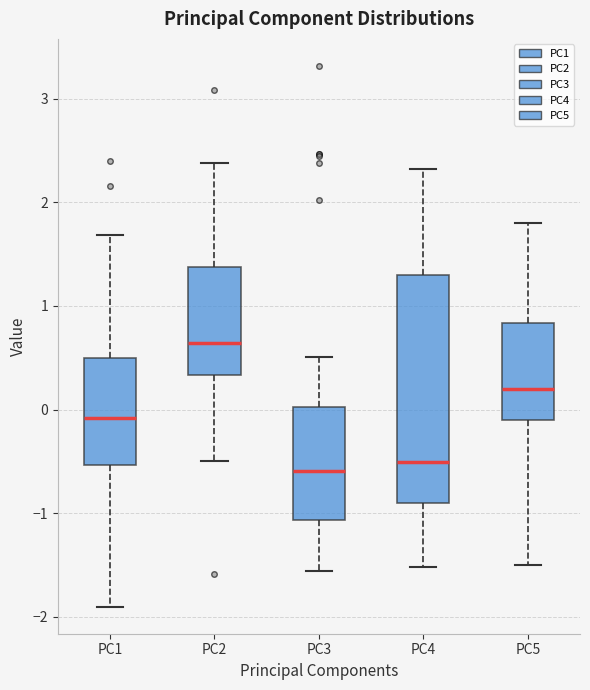

Reading left to right, read every box against the y-axis: the position of its median line, the range the box covers, and the ends of its whiskers. The values are not printed on the chart, so give them approximately, as read against the axis.

PC1: median -0.1, box -0.5 to 0.5, whiskers -1.9 to 1.7
PC2: median 0.6, box 0.3 to 1.4, whiskers -0.5 to 2.4
PC3: median -0.6, box -1.1 to 0.0, whiskers -1.6 to 0.5
PC4: median -0.5, box -0.9 to 1.3, whiskers -1.5 to 2.3
PC5: median 0.2, box -0.1 to 0.8, whiskers -1.5 to 1.8